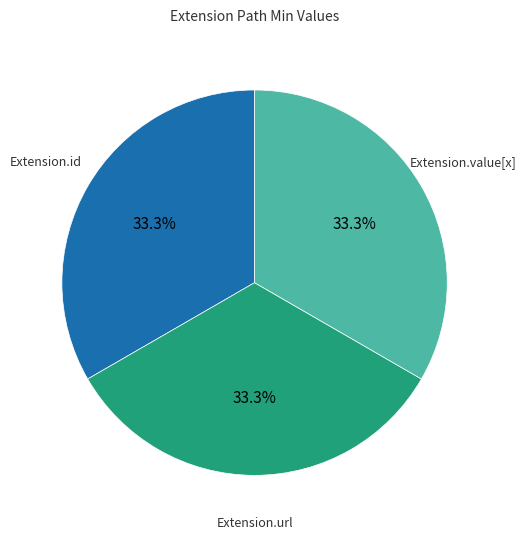

Is there any slice that represents more than half of the pie?

No